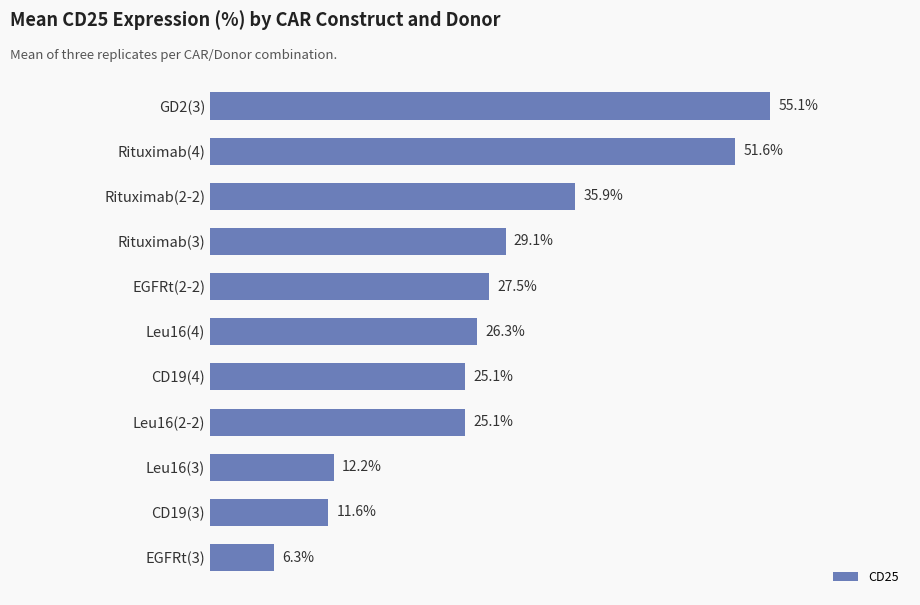

Which has a higher value, Leu16(3) or EGFRt(2-2)?

EGFRt(2-2)